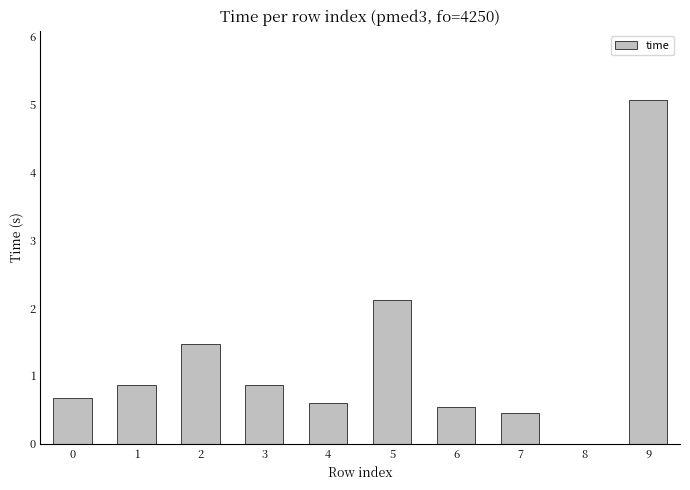

What is the average value?

1.3